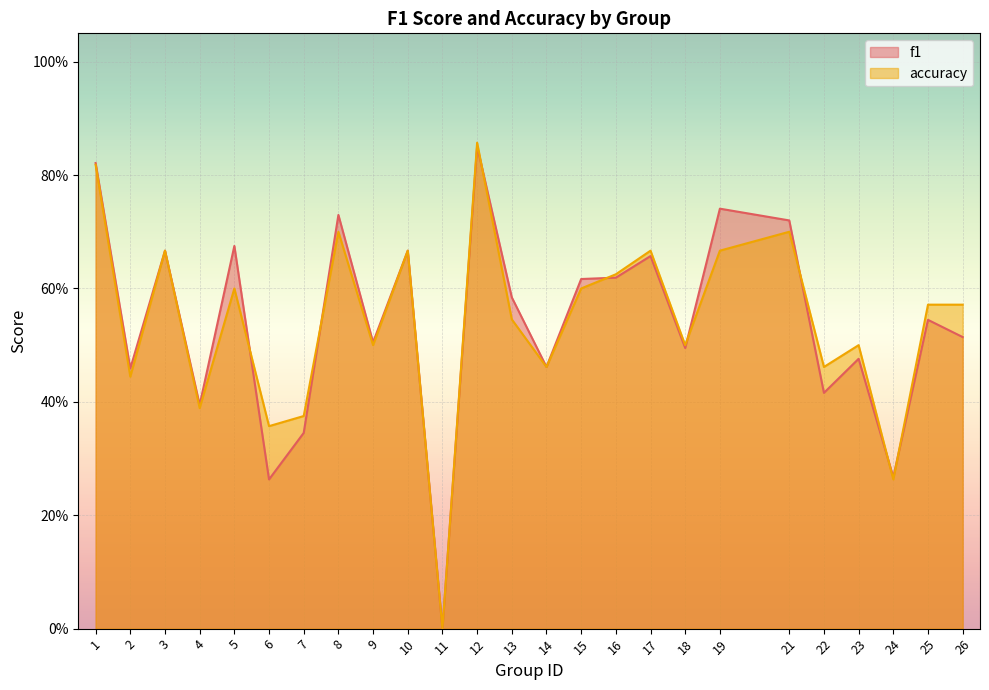

What is the sum of all accuracy values?

13.5